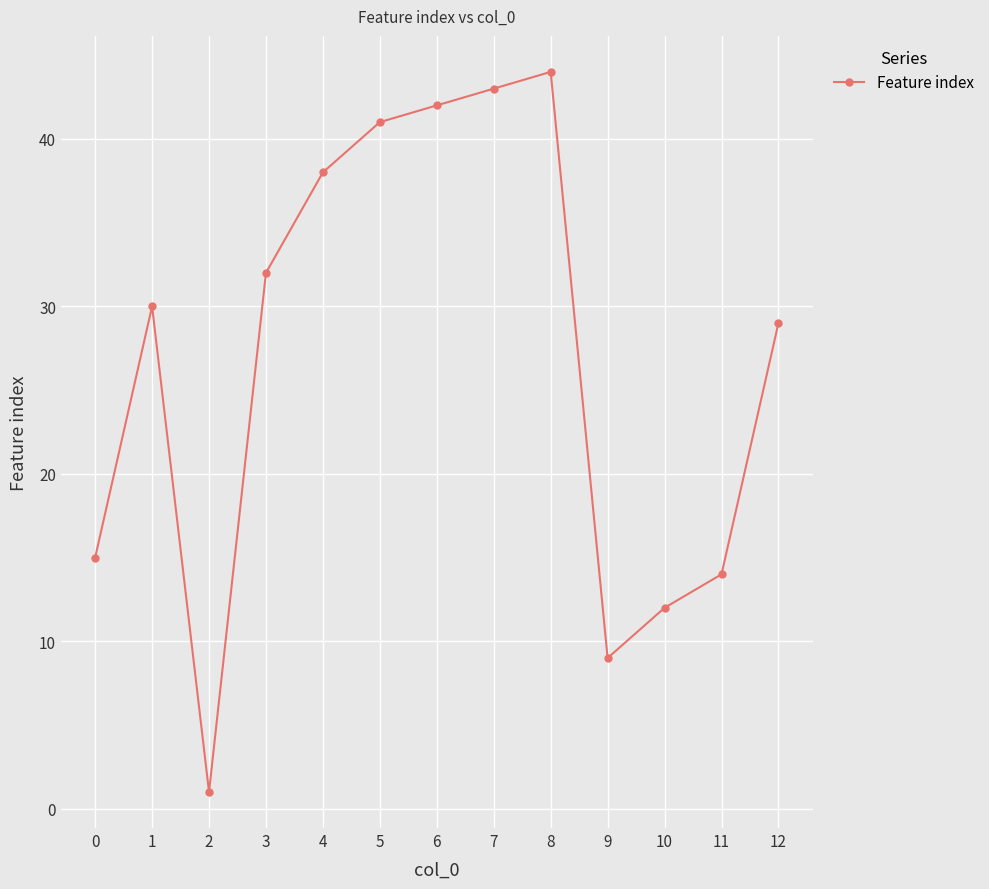

What is the difference between the values at 11 and 5?

27